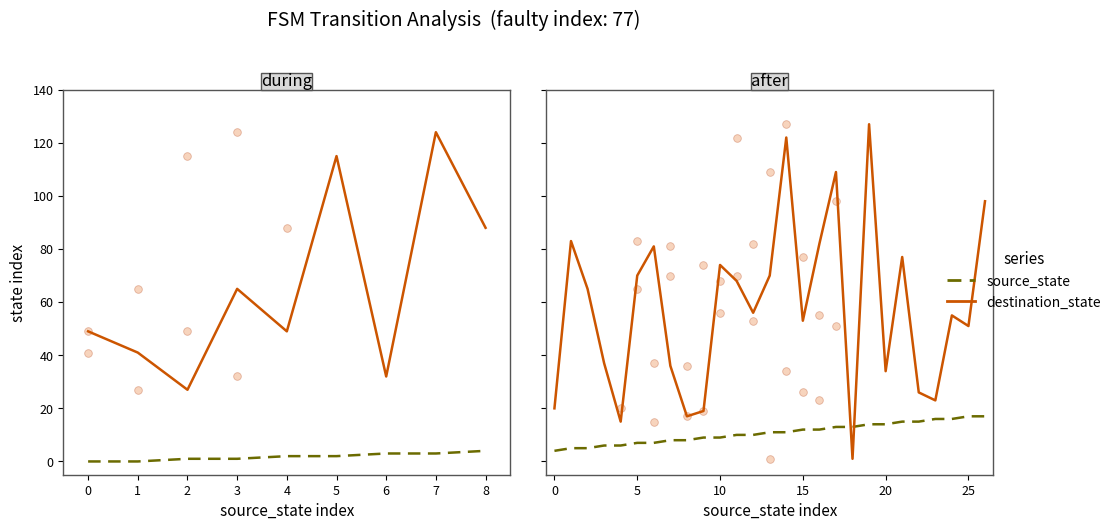

At how many categories does at least one series exceed 31?

20